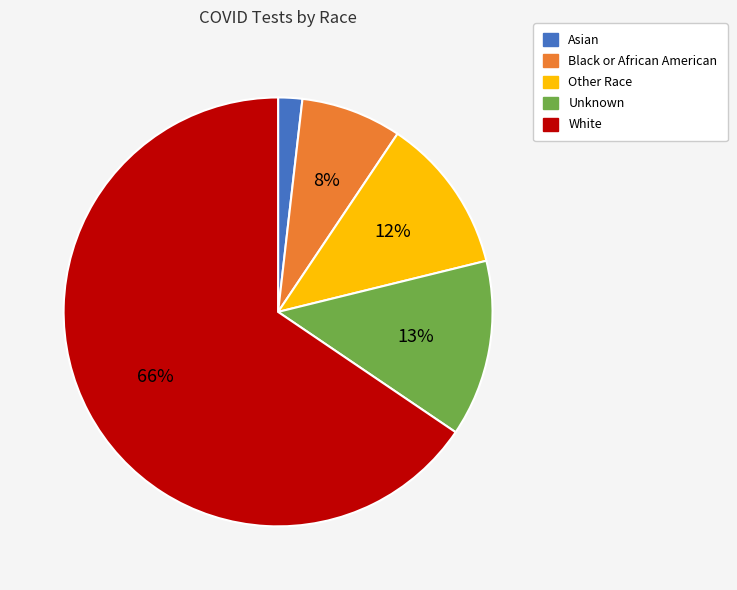

Is it true that Unknown is 13% of the pie?

True